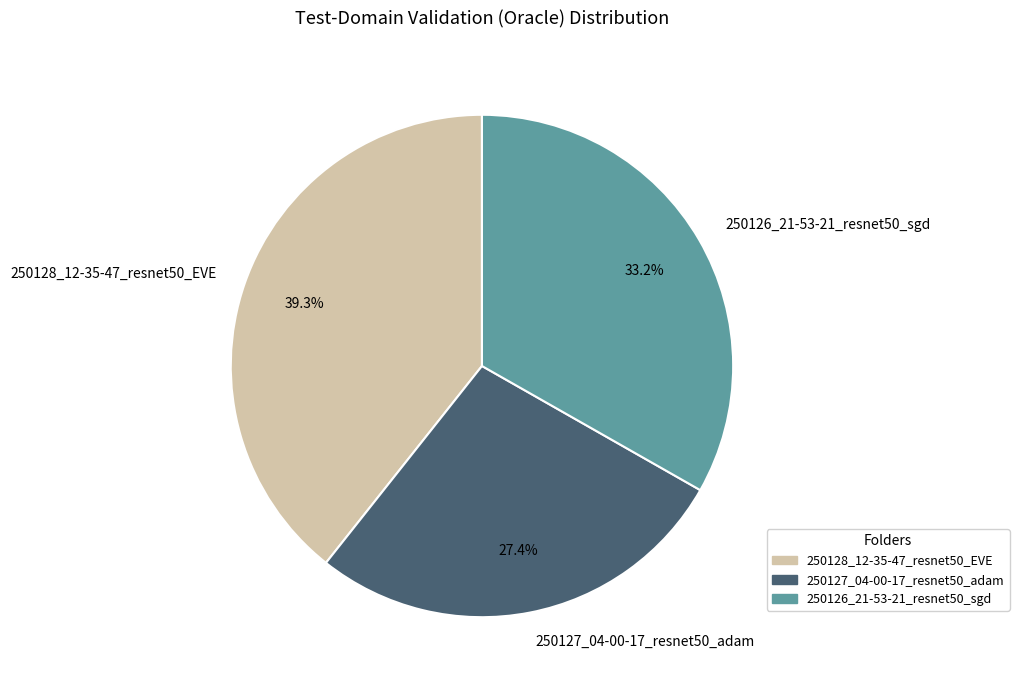

Count the number of slices in the pie.

3